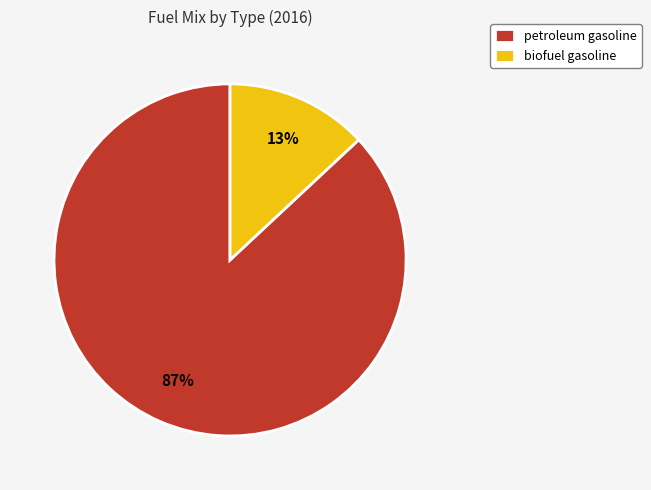

Is it true that petroleum gasoline is 87% of the pie?

True